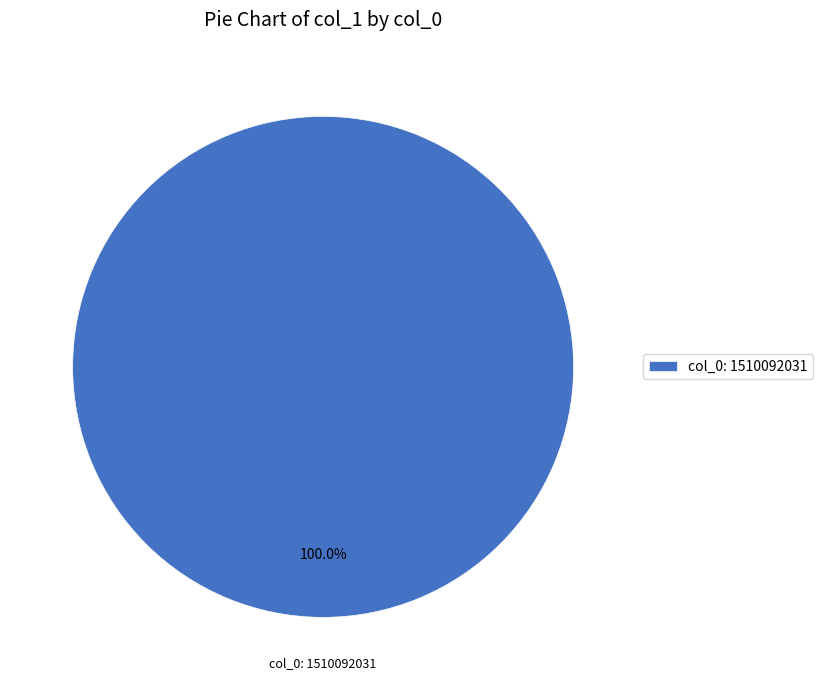

Is there any slice that represents more than half of the pie?

Yes